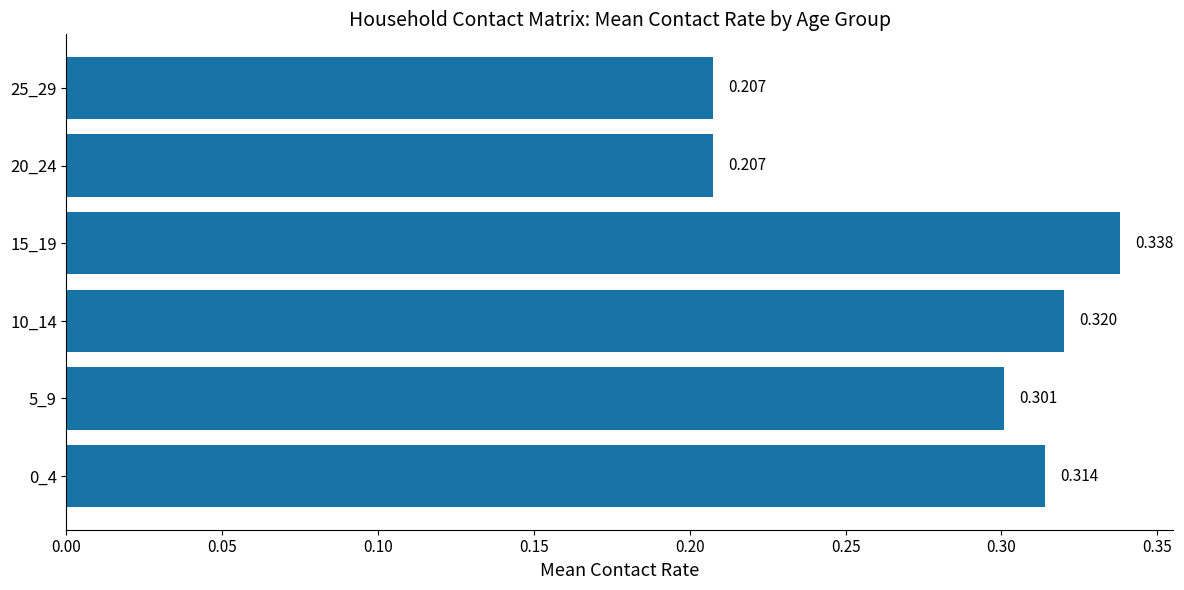

How many data points does each series have?

6